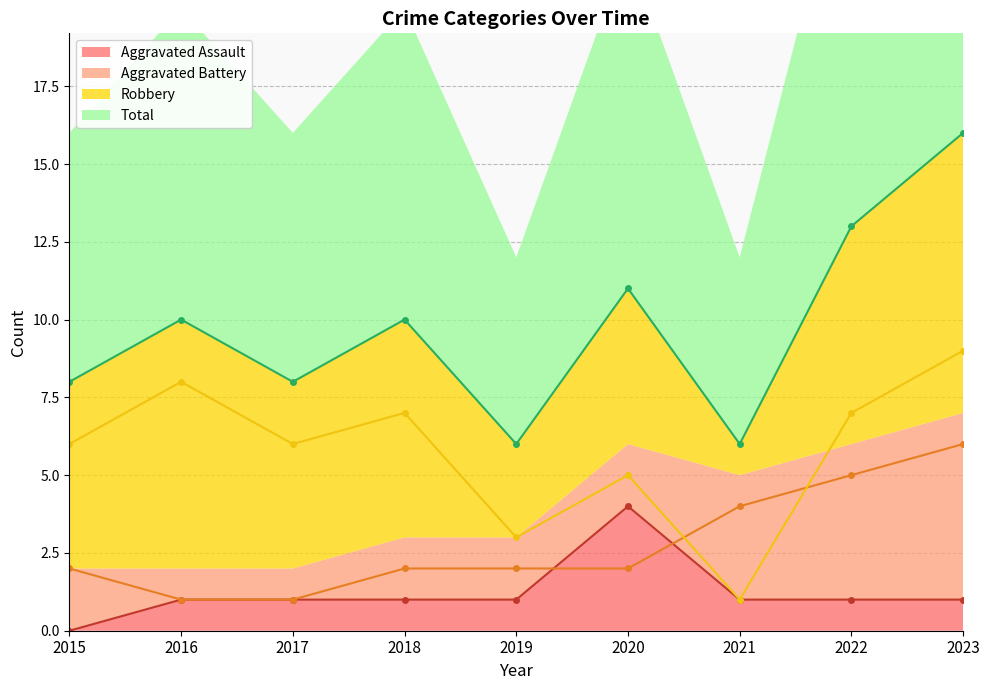

Which series has the largest range (max minus min)?

Total